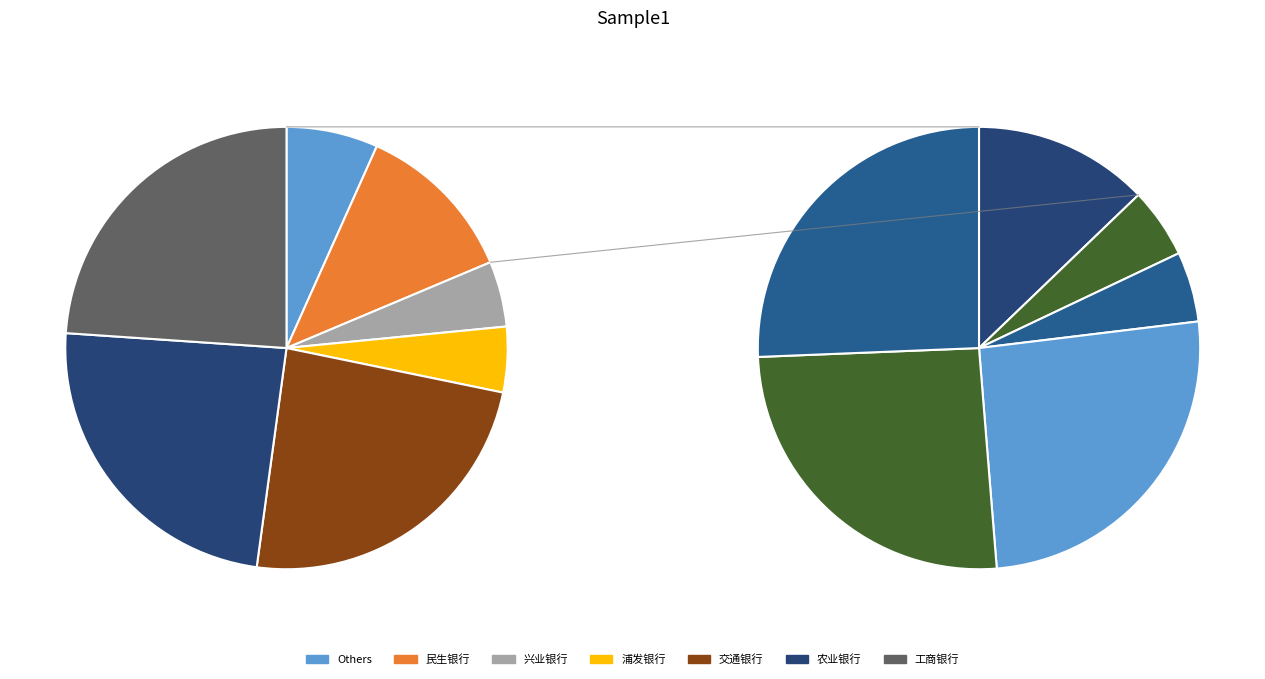

What is the largest slice in the pie chart?

交通银行